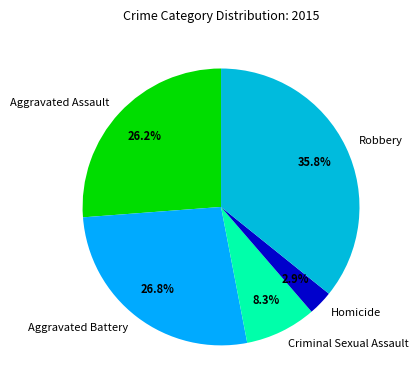

How many slices are in this pie chart?

5